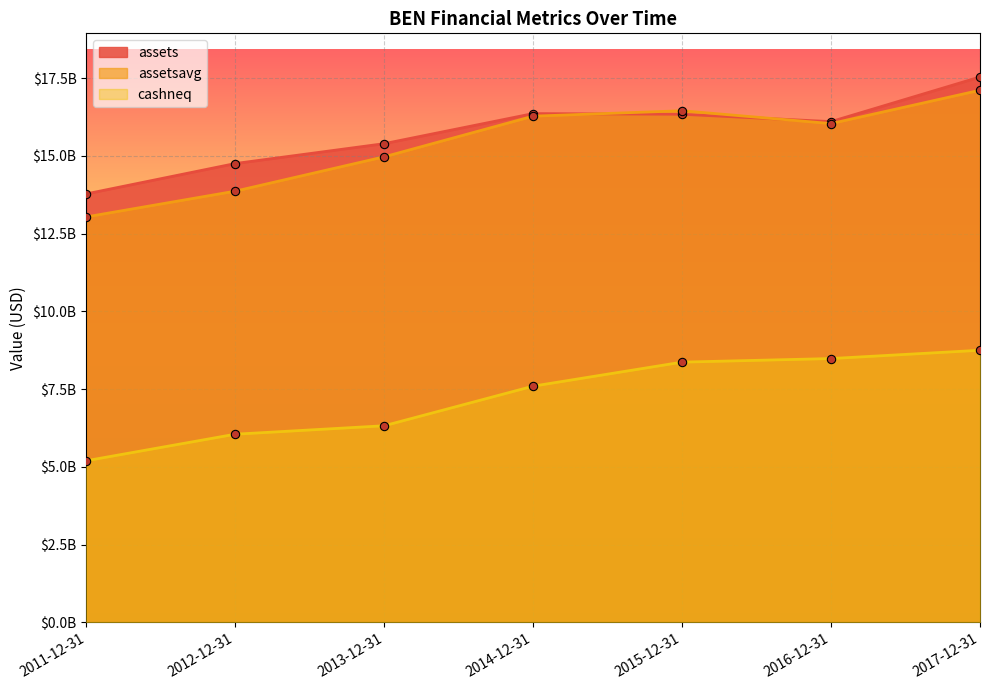

Is it true that assetsavg equals 16035675000 at 2016-12-31?

True